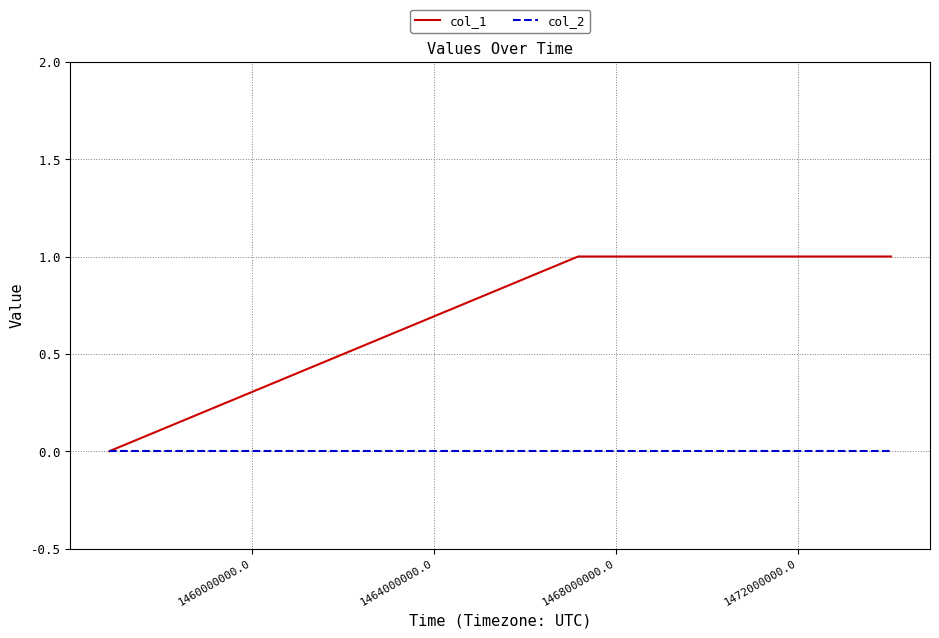

Which series has the largest total across all categories?

col_1